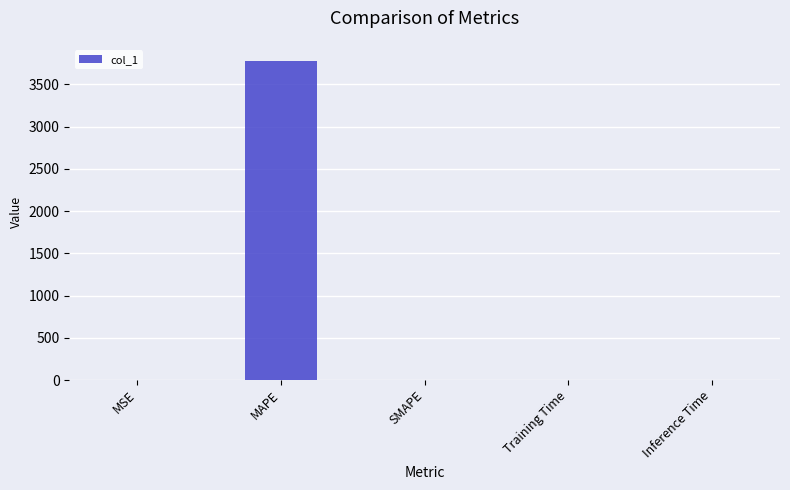

Which has a higher value, MSE or MAPE?

MAPE